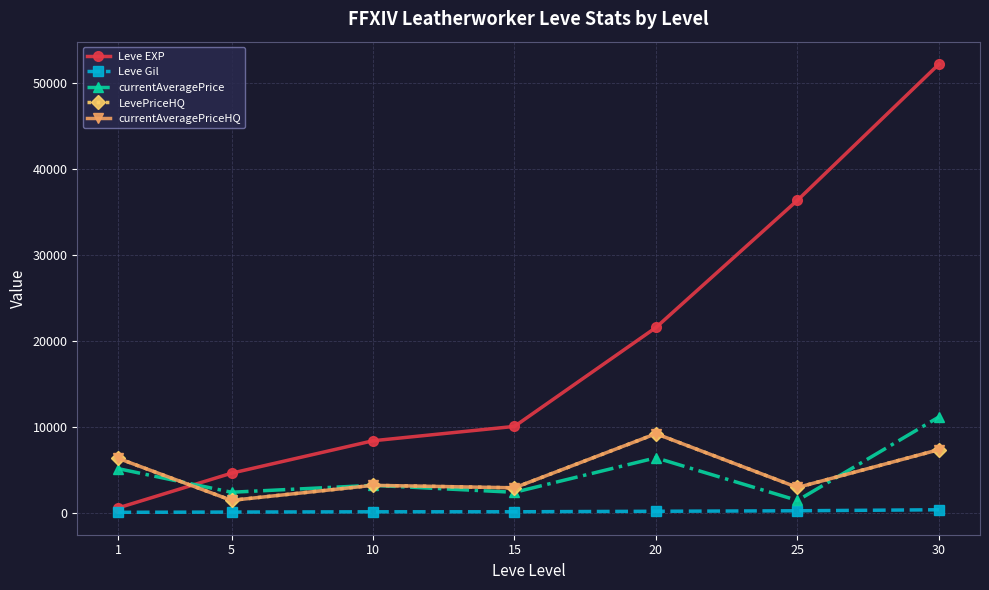

Which series has the largest total across all categories?

Leve EXP